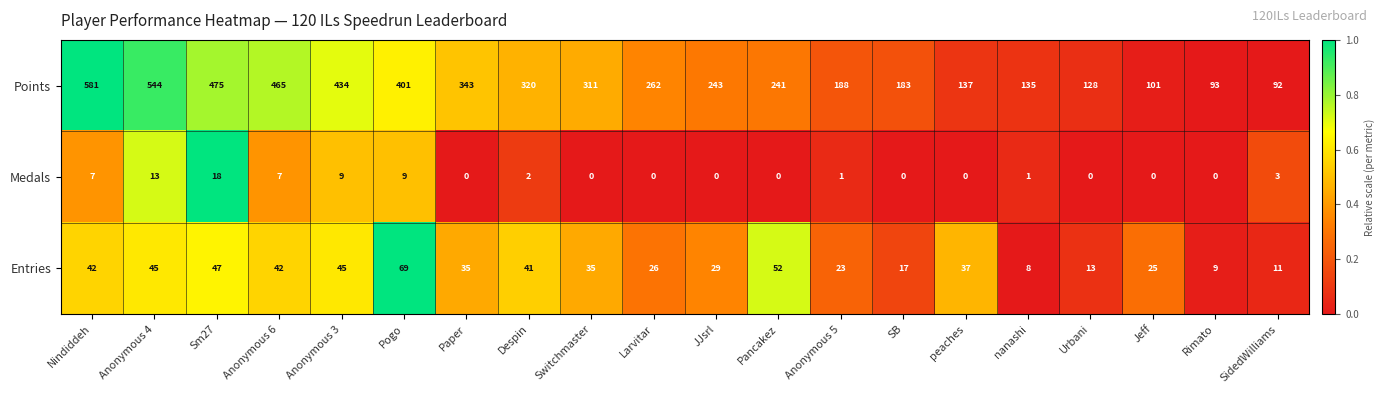

What is the difference between the maximum and minimum values in the Entries series?

61